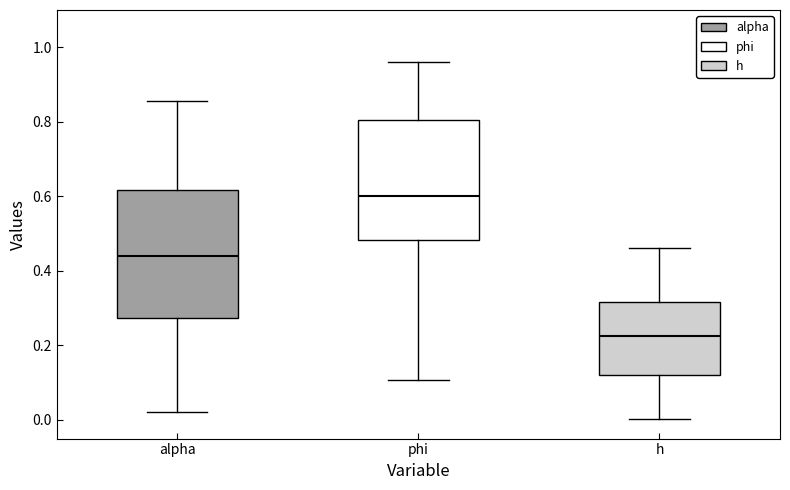

Where is the upper edge of the box for alpha on the y-axis? The values are not printed on the chart, so give them approximately, as read against the axis.

0.62